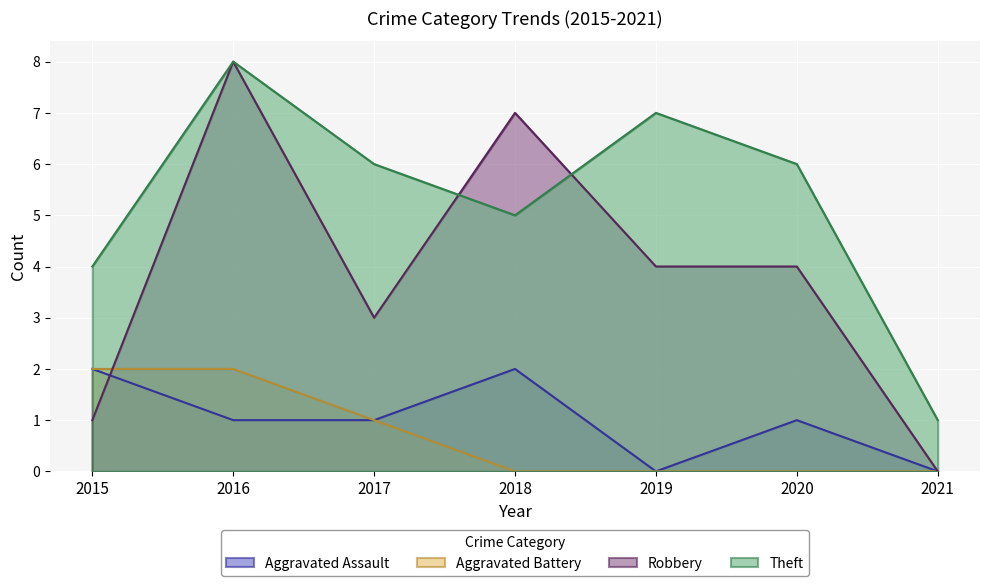

What is the average value of the Aggravated Assault series?

1